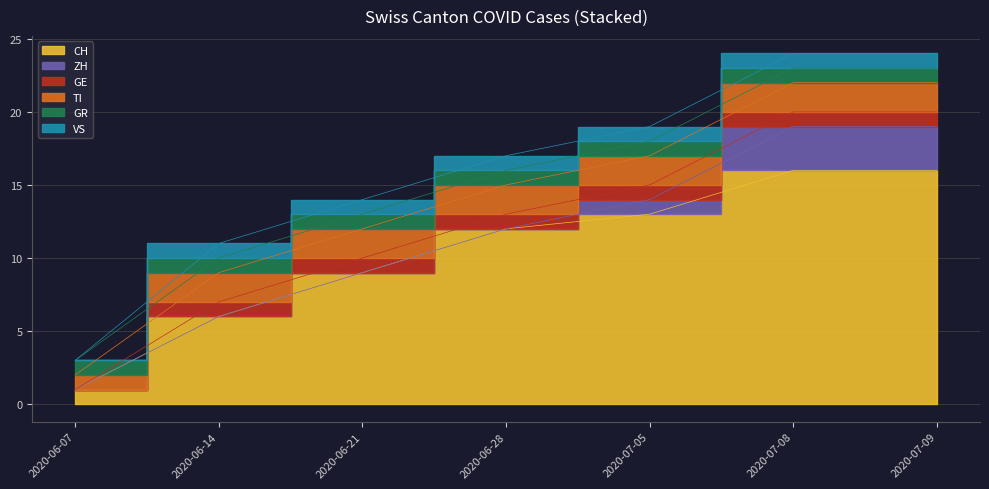

How many times do ZH and TI cross each other?

1